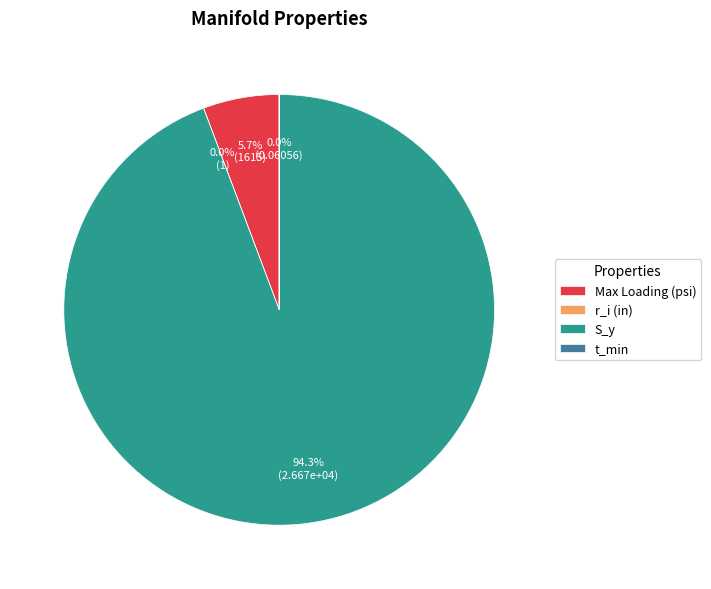

Which category has the biggest portion of the pie?

S_y